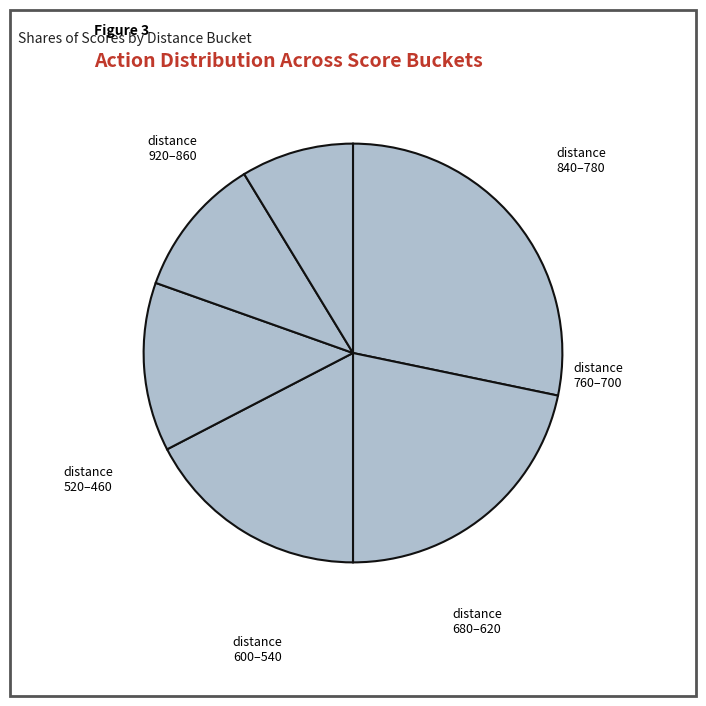

Does any single category account for the majority?

No